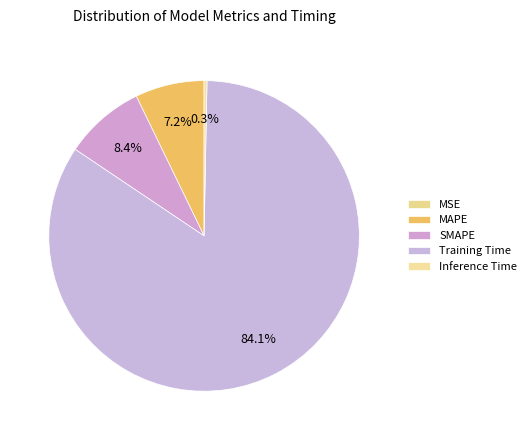

The MSE slice represents 0% of the pie. True or false?

True